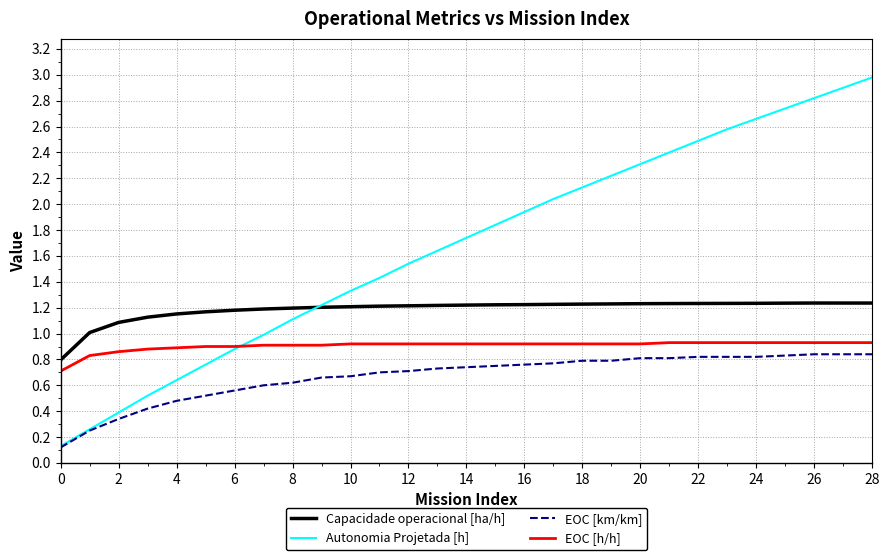

What are all the series names shown in the legend?

Capacidade operacional [ha/h], Autonomia Projetada [h], EOC [km/km], EOC [h/h]